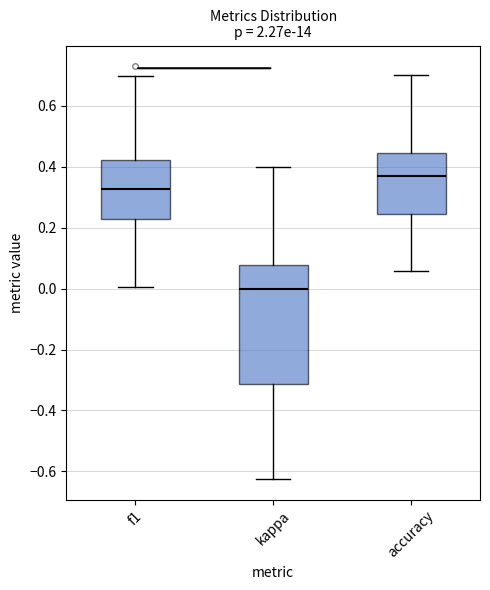

Reading left to right, read every box against the y-axis: the position of its median line, the range the box covers, and the ends of its whiskers. The values are not printed on the chart, so give them approximately, as read against the axis.

f1: median 0.32, box 0.22 to 0.42, whiskers 0.00 to 0.70
kappa: median 0.00, box -0.32 to 0.08, whiskers -0.62 to 0.40
accuracy: median 0.36, box 0.24 to 0.44, whiskers 0.06 to 0.70